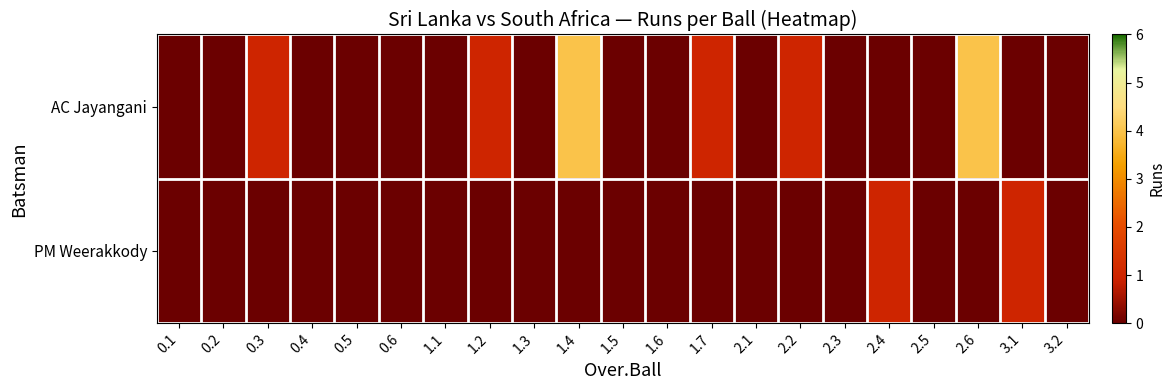

What is the difference between the highest and lowest values at 3.1?

1